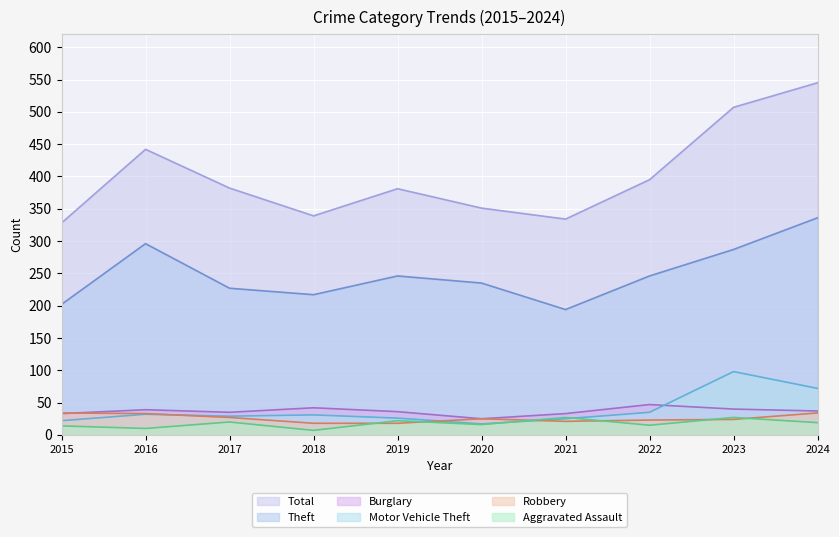

True or false: Total has a value of 381 at 2019.

True